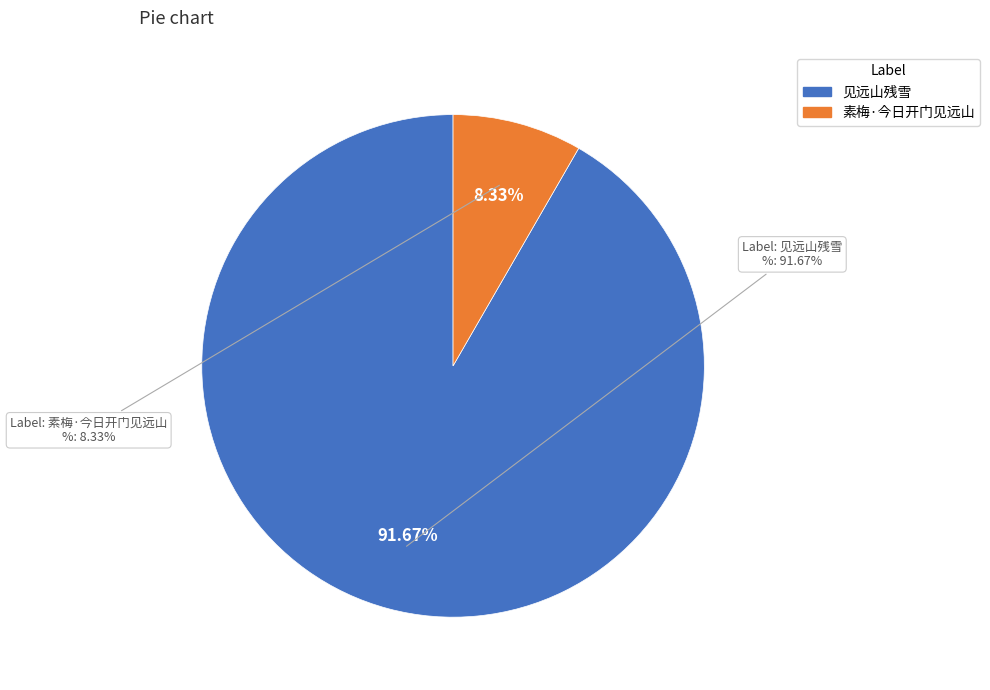

Which slice represents more than half of the pie?

见远山残雪